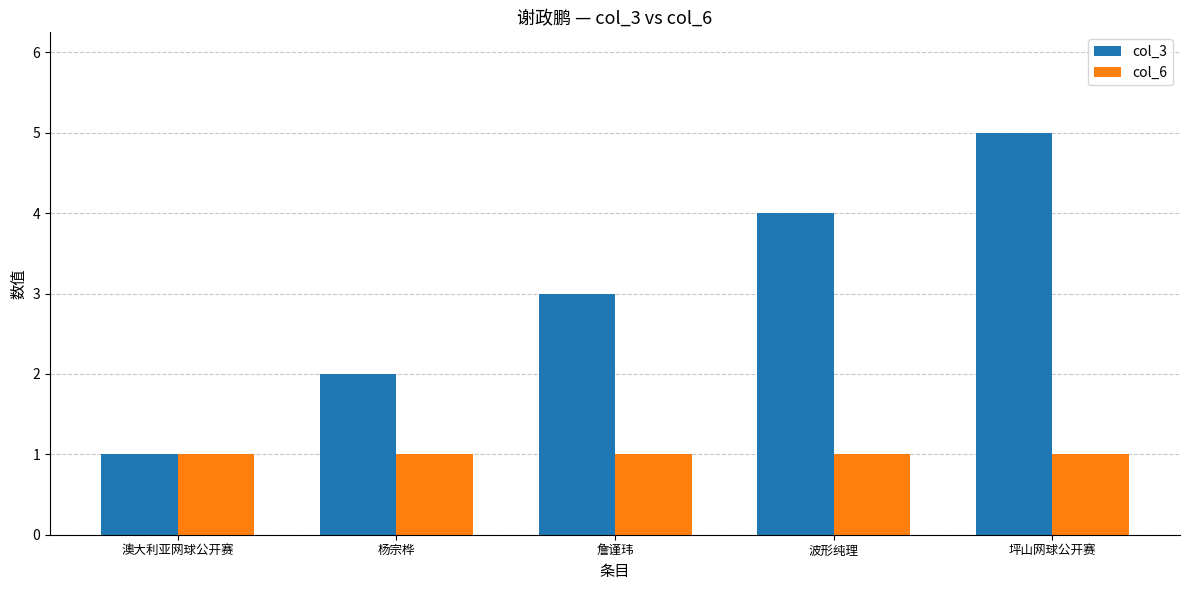

What is the highest value of the col_6 series?

1